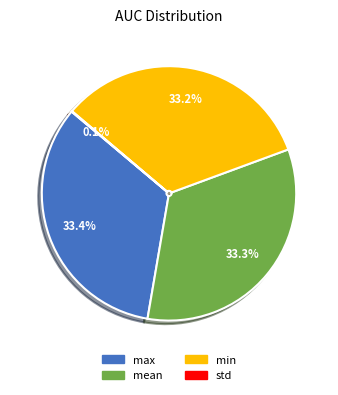

What percentage is the mean slice, to the nearest percent?

33%